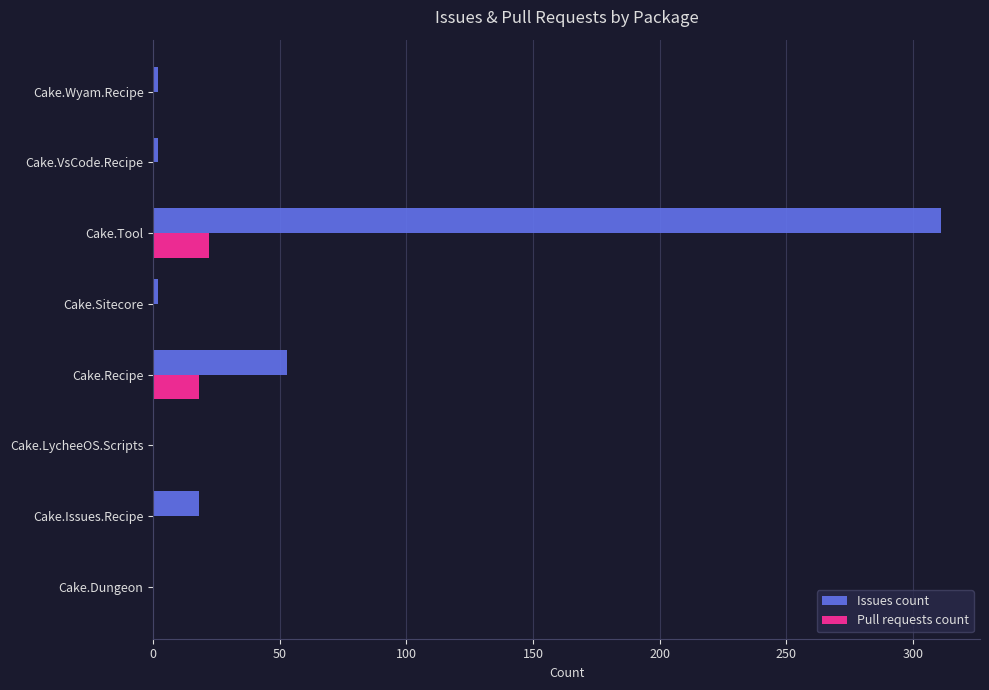

Is it true that Issues count equals 0 at Cake.LycheeOS.Scripts?

True